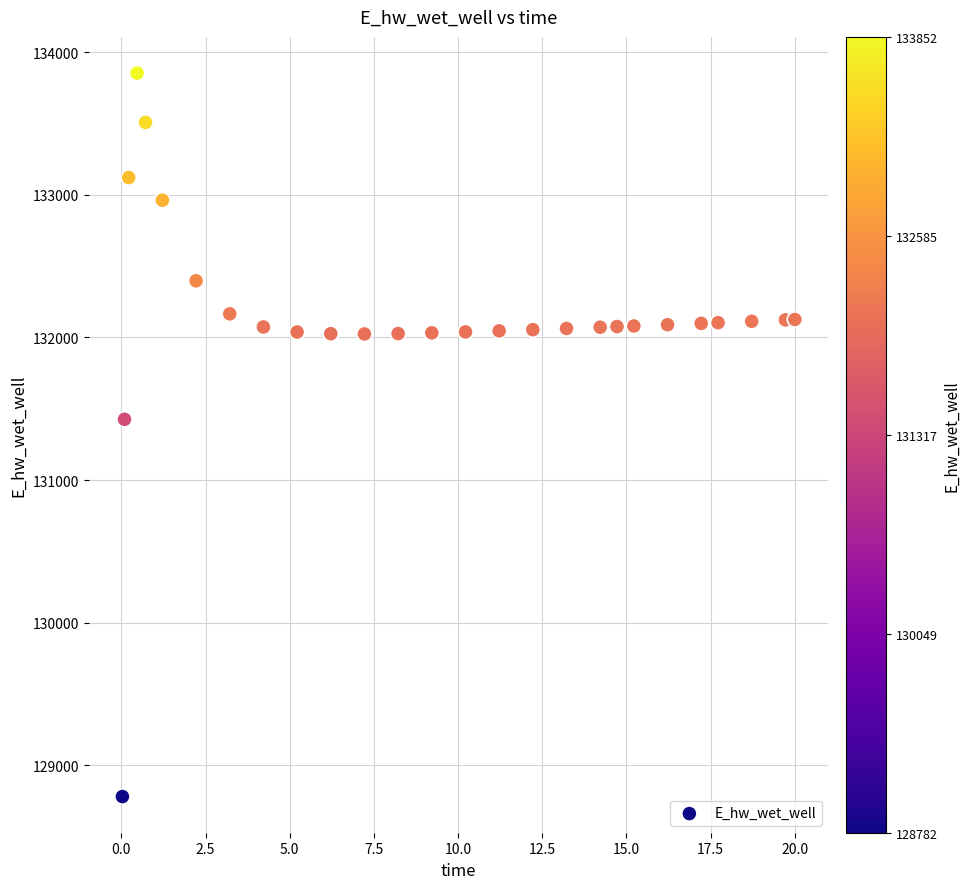

What is the range of Y values (max minus min)?

5070.6